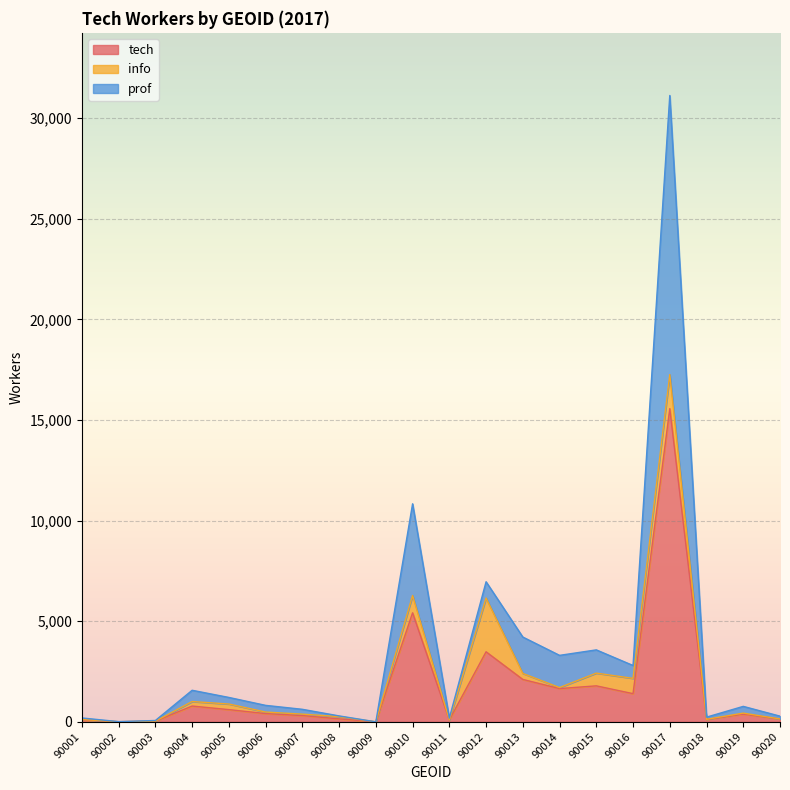

What is the spread (max minus min) of values at 90010?

5419